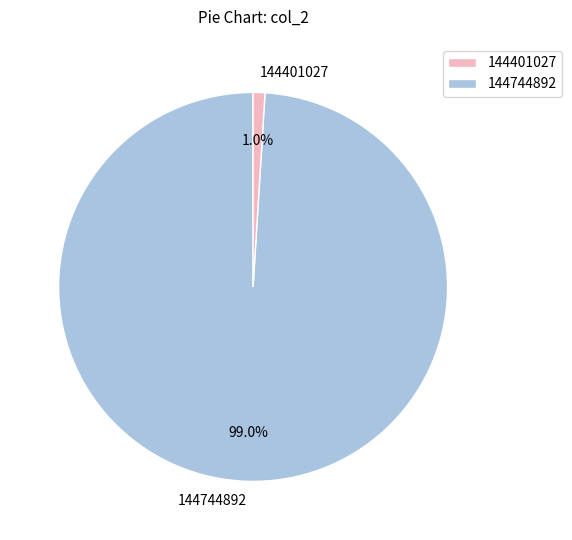

Do 144401027 and 144744892 together represent more than half of the pie?

Yes